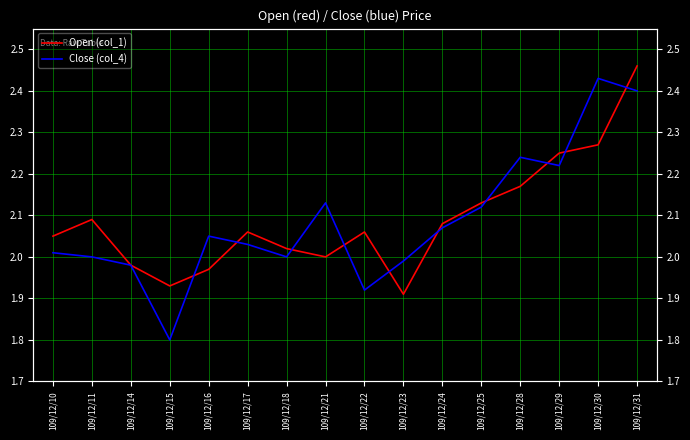

Which series ends up on top after the final intersection of Close (col_4) and Open (col_1)?

Open (col_1)